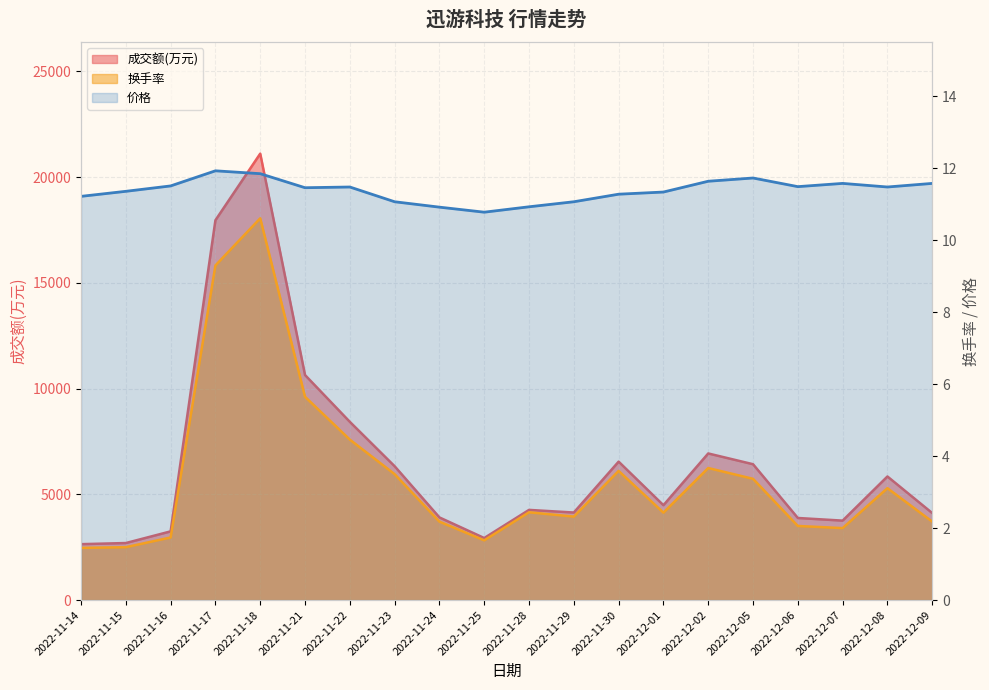

Reading left to right, transcribe all the data shown in this chart.

成交额(万元): 2644.0	2697.0	3249.0	17961.0	21109.0	10641.0	8428.0	6329.0	3908.0	2934.0	4264.0	4140.0	6546.0	4486.0	6933.0	6424.0	3882.0	3757.0	5844.0	4115.0
换手率: 1.4	1.5	1.7	9.3	10.6	5.7	4.5	3.5	2.2	1.7	2.4	2.3	3.6	2.4	3.7	3.4	2.1	2.0	3.1	2.2
价格: 11.2	11.4	11.5	11.9	11.8	11.5	11.5	11.1	10.9	10.8	10.9	11.1	11.3	11.3	11.6	11.7	11.5	11.6	11.5	11.6